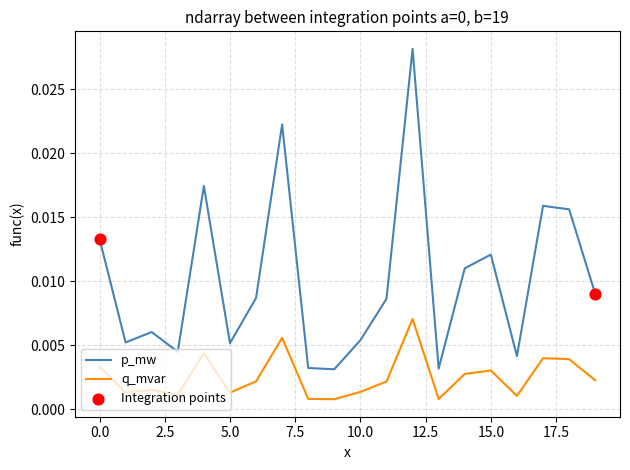

True or false: q_mvar and p_mw intersect in this chart.

False